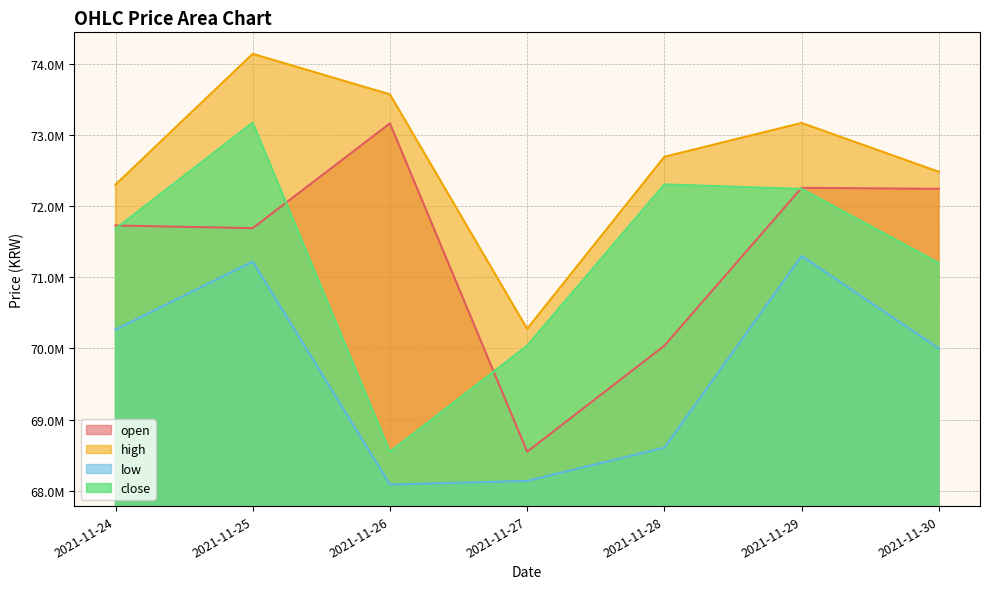

Reading right to left, what are all the values shown in this chart?

open: 72241000	72255000	70039000	68550000	73160000	71689000	71726000
high: 72480000	73166000	72691000	70276000	73567000	74136000	72300000
low: 70000000	71298000	68607000	68140000	68089000	71220000	70265000
close: 71200000	72240000	72303000	70039000	68549000	73171000	71680000